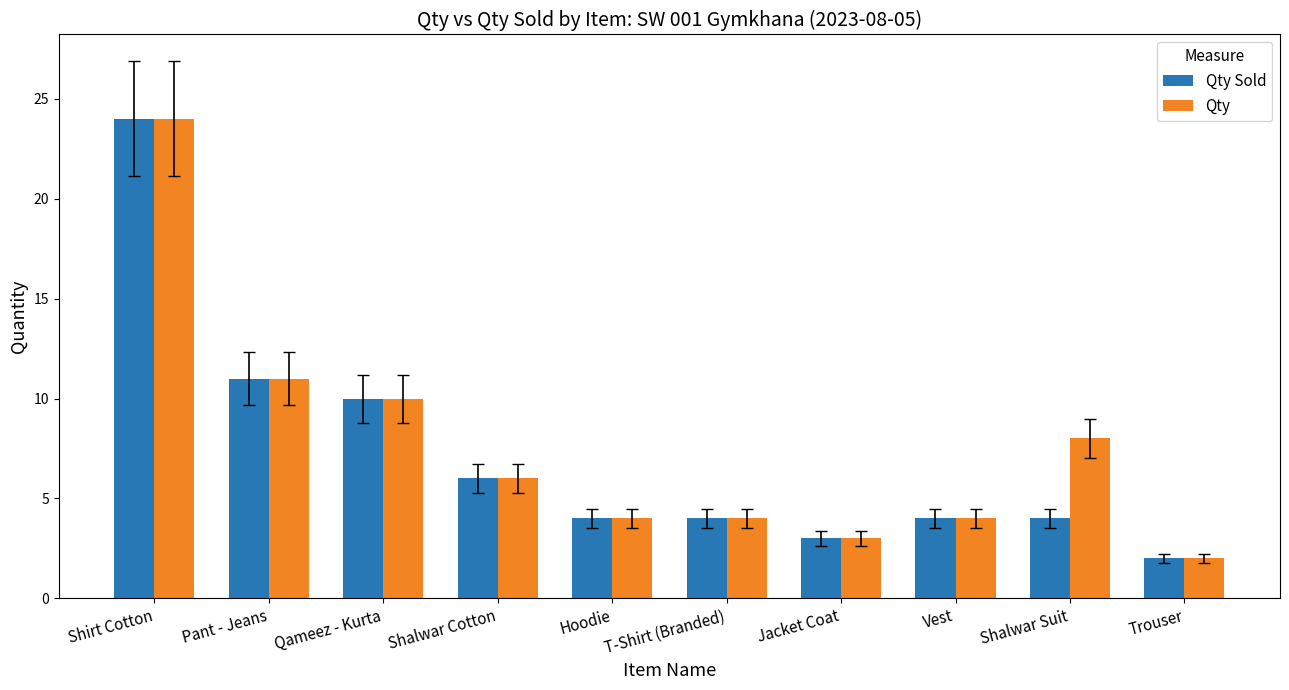

What is the maximum value for Qty?

24